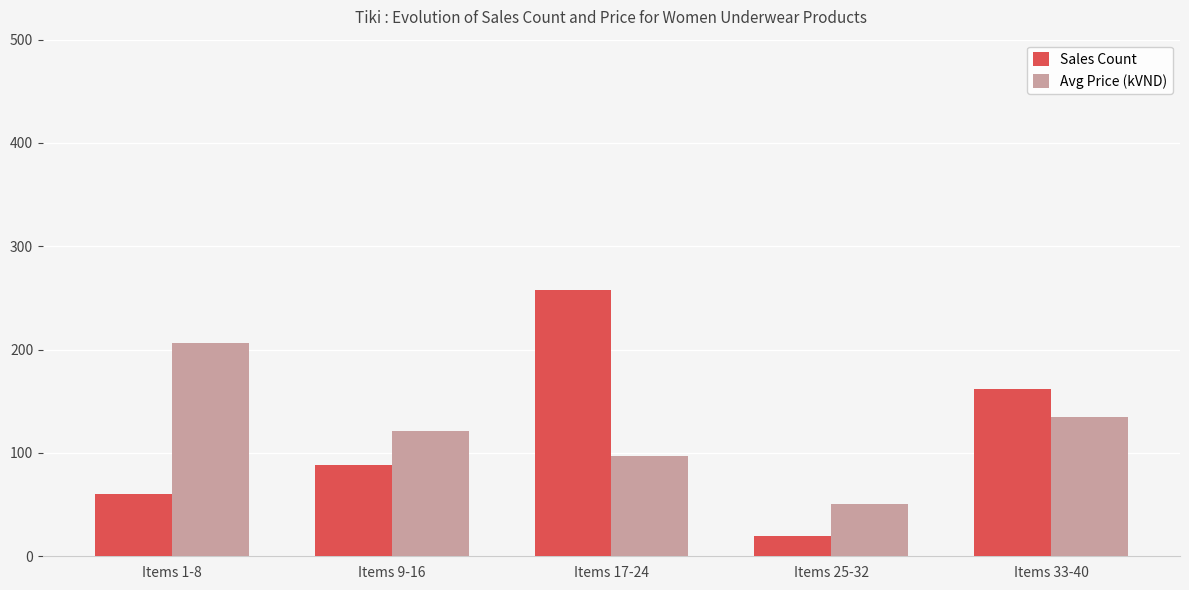

Between Items 1-8 and Items 17-24, which series saw the biggest shift?

Sales Count